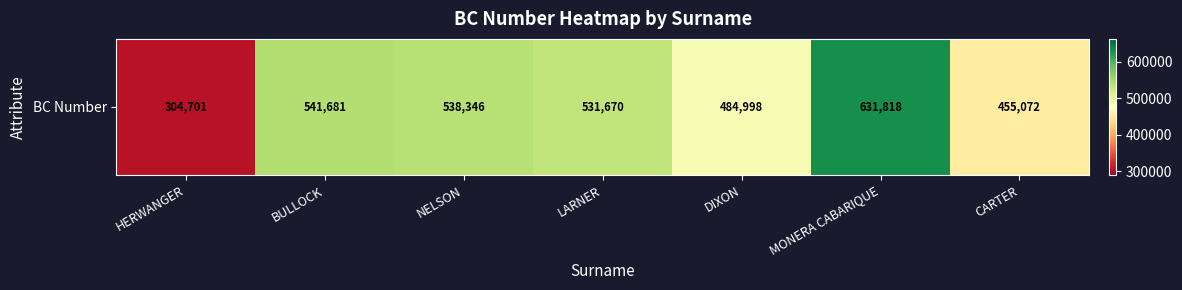

Reading right to left, transcribe all the data shown in this chart.

455072	631818	484998	531670	538346	541681	304701